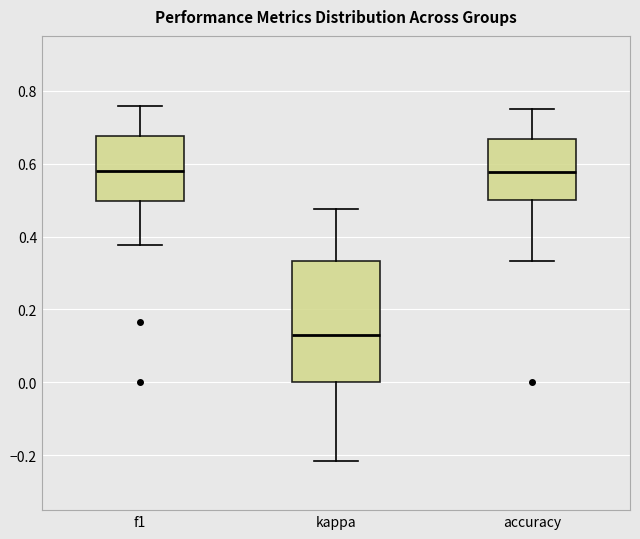

Reading left to right, transcribe this box plot: for each box, give where its median line is, the range the box spans, and where its two whiskers end, as read against the y-axis. The values are not printed on the chart, so give them approximately, as read against the axis.

f1: median 0.58, box 0.50 to 0.68, whiskers 0.38 to 0.76
kappa: median 0.14, box 0.00 to 0.34, whiskers -0.22 to 0.48
accuracy: median 0.58, box 0.50 to 0.66, whiskers 0.34 to 0.76